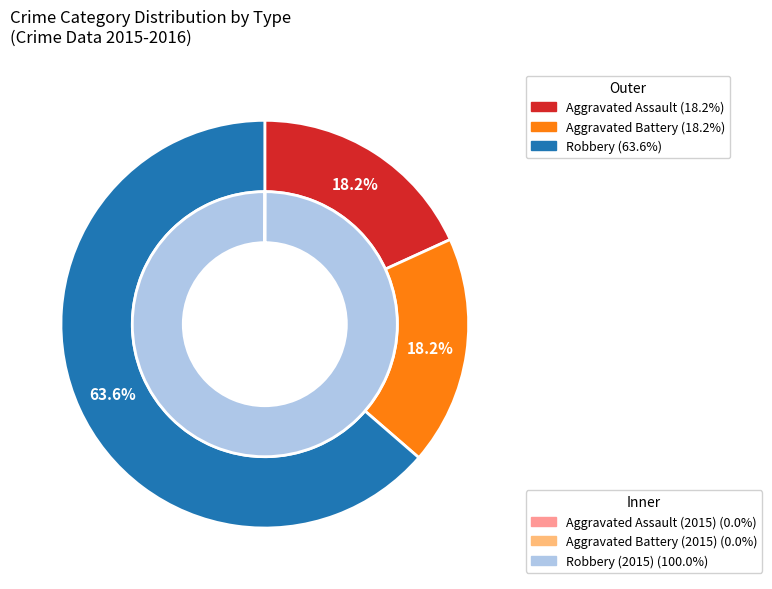

Approximately how many times larger is the value at Aggravated Battery compared to Robbery?

0.3